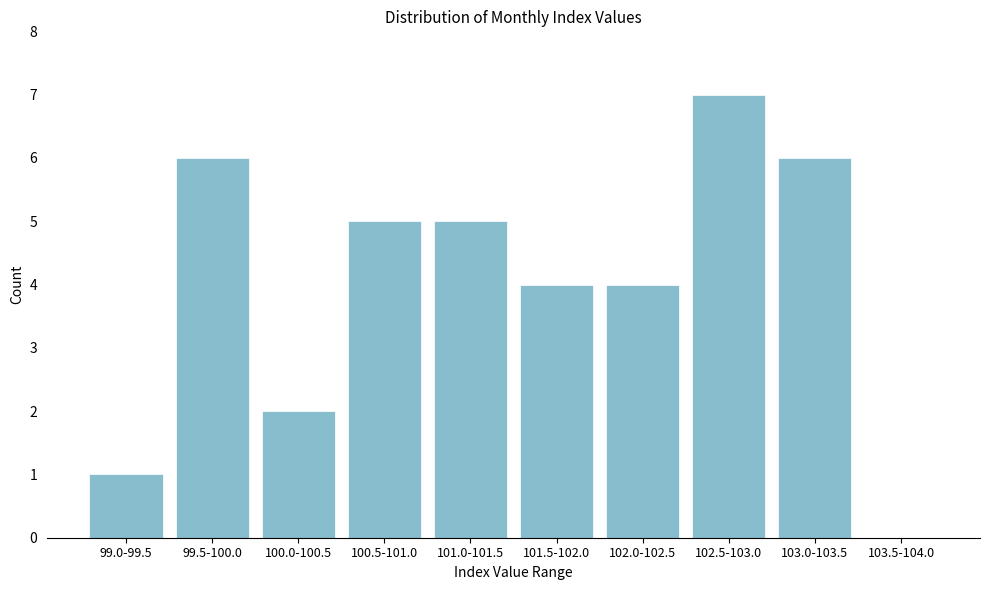

Reading left to right, transcribe all the data shown in this chart.

99.0-99.5=1	99.5-100.0=6	100.0-100.5=2	100.5-101.0=5	101.0-101.5=5	101.5-102.0=4	102.0-102.5=4	102.5-103.0=7	103.0-103.5=6	103.5-104.0=0